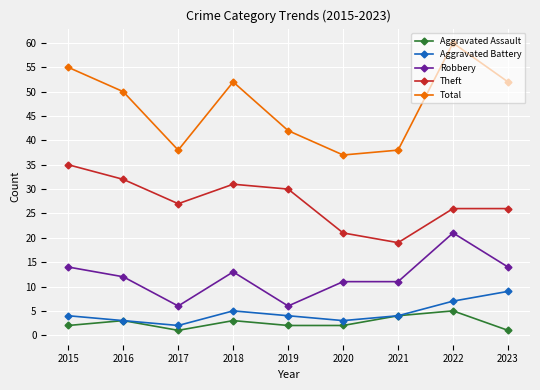

What is the sum of the Total values at 2023 and 2016?

102